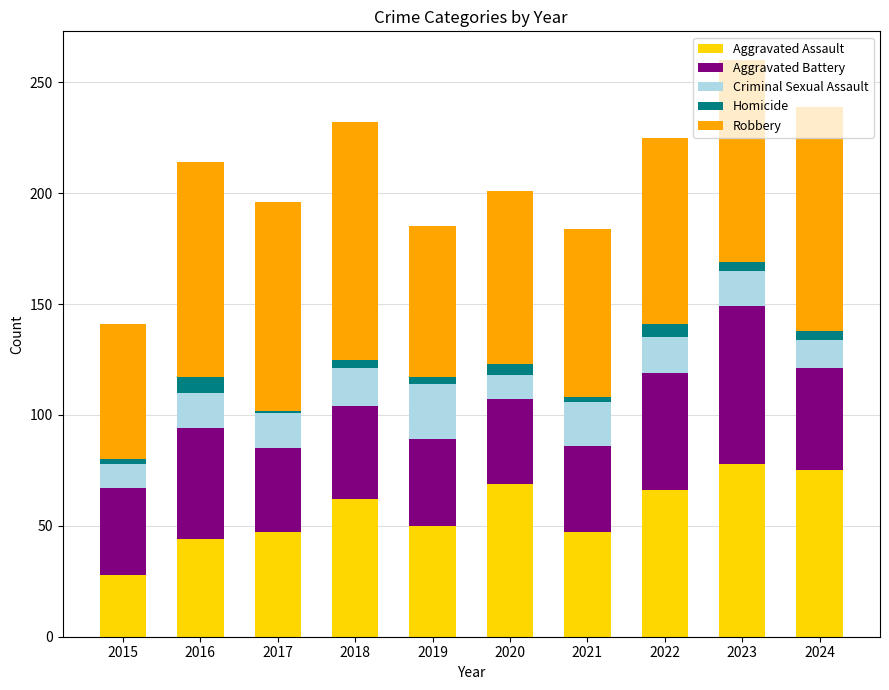

What is the total value across all series at 2016?

214